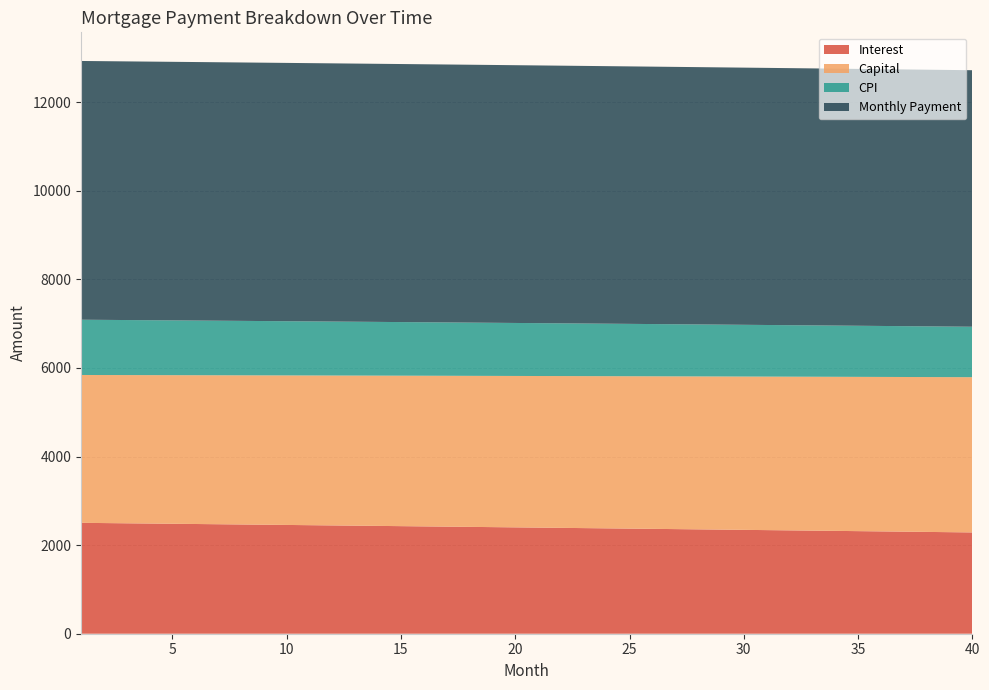

What is the minimum value for Interest?

2286.4